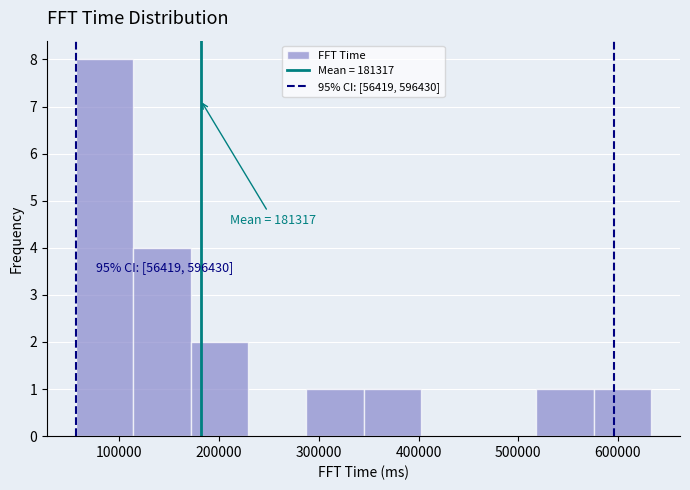

Over which range of the x-axis is the bar tallest?

60000 to 110000